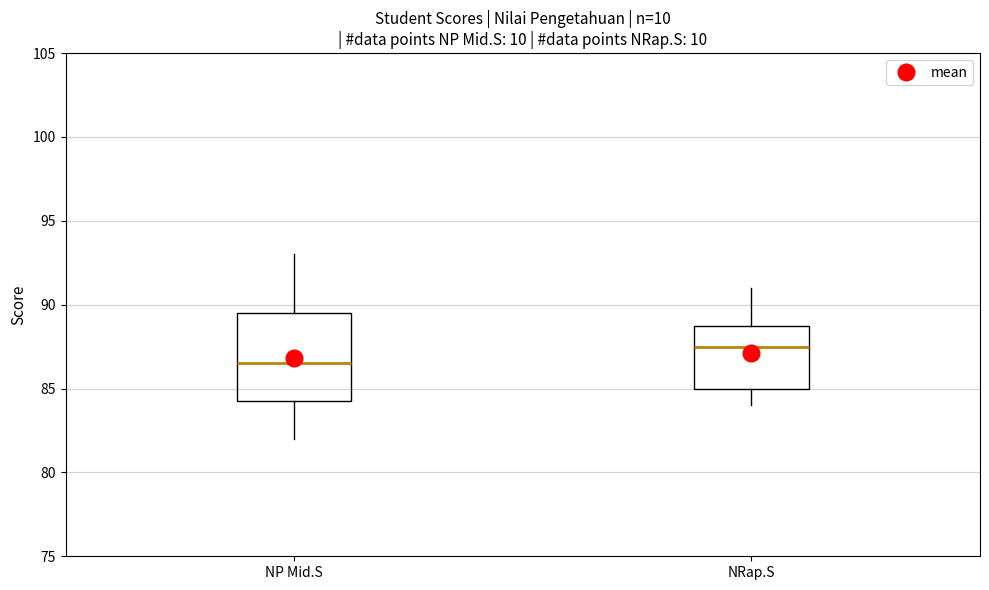

Where is the lower edge of the box for NRap.S on the y-axis? The values are not printed on the chart, so give them approximately, as read against the axis.

85.0